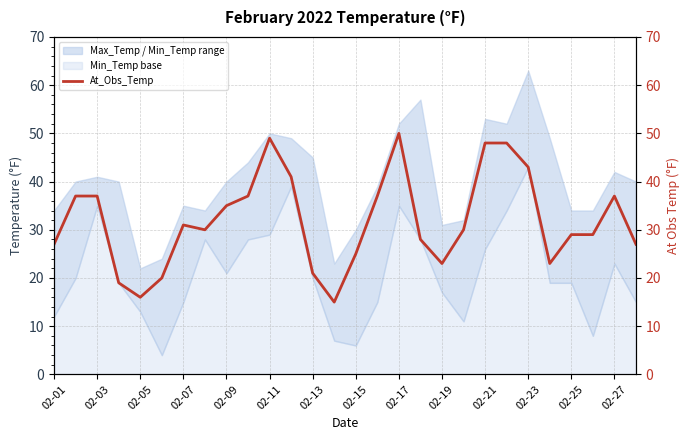

True or false: the data shows 20 at 02-11.

False